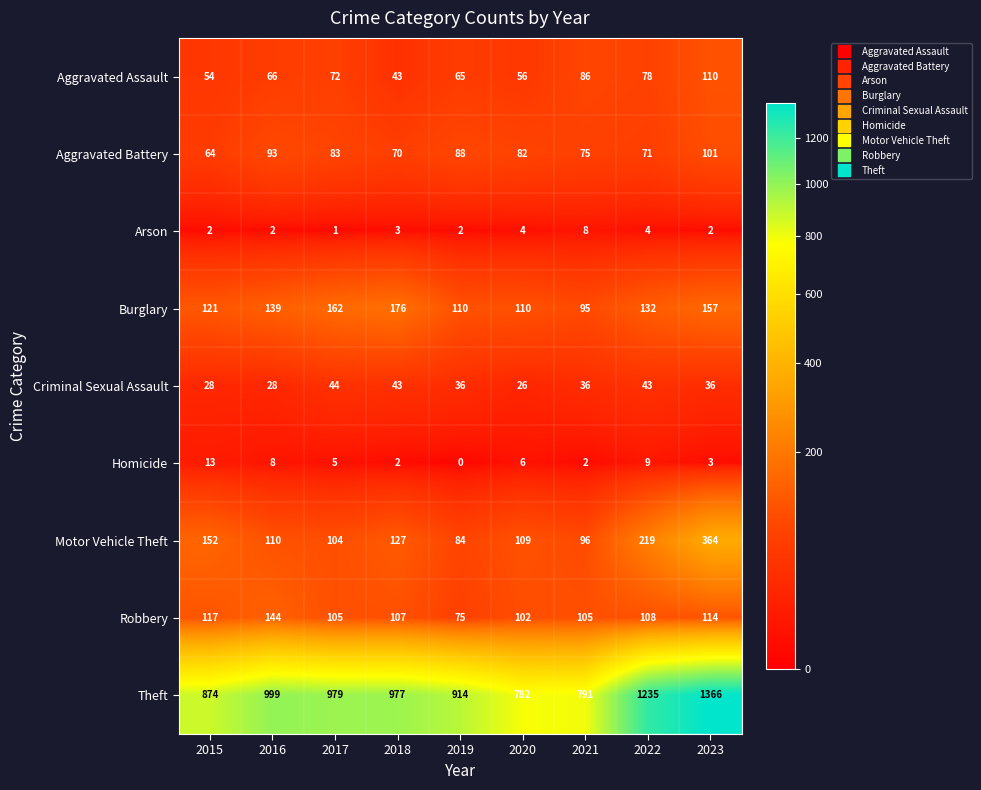

Rank the series at 2022 from highest to lowest value.

Theft, Motor Vehicle Theft, Burglary, Robbery, Aggravated Assault, Aggravated Battery, Criminal Sexual Assault, Homicide, Arson